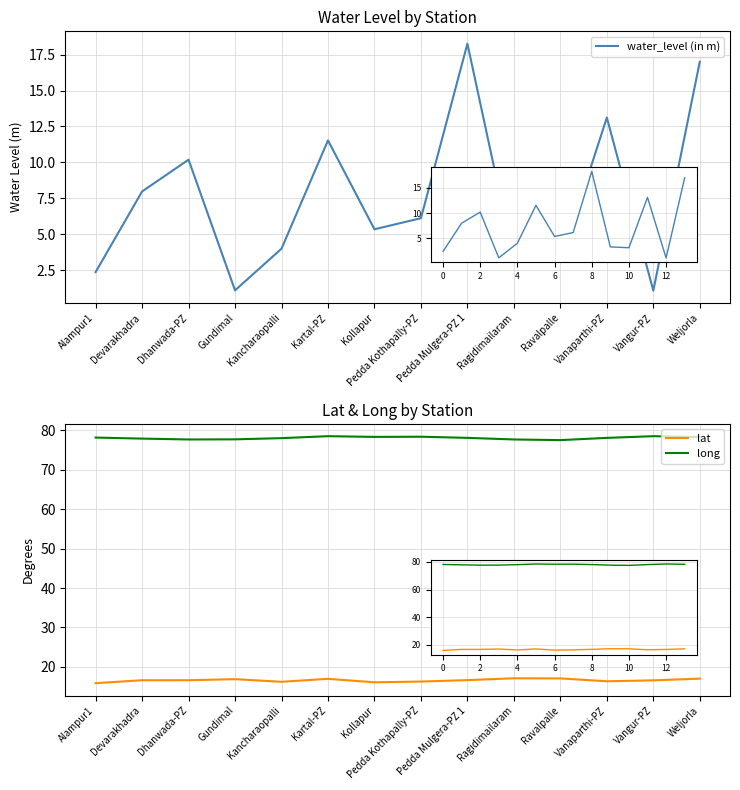

Is the value of water_level (in m) at Dhanwada-PZ greater than the value of lat at Kancharaopalli?

No